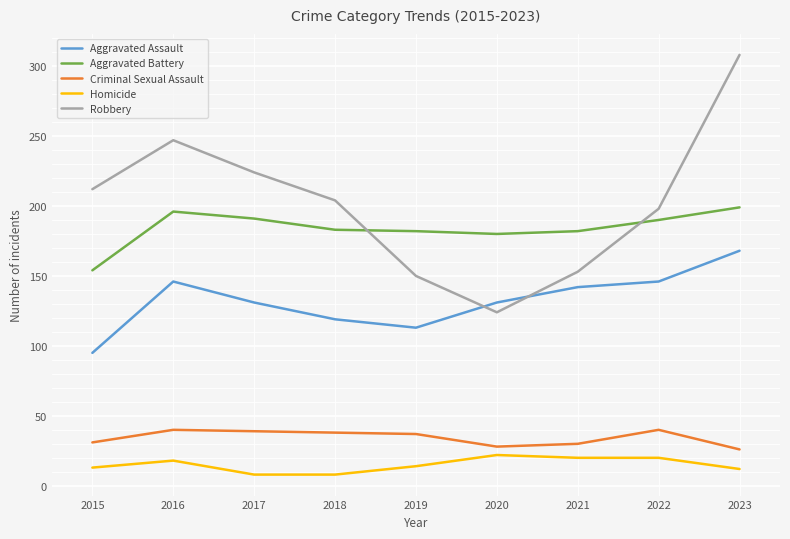

After their last crossing, which series has the higher values: Robbery or Aggravated Battery?

Robbery